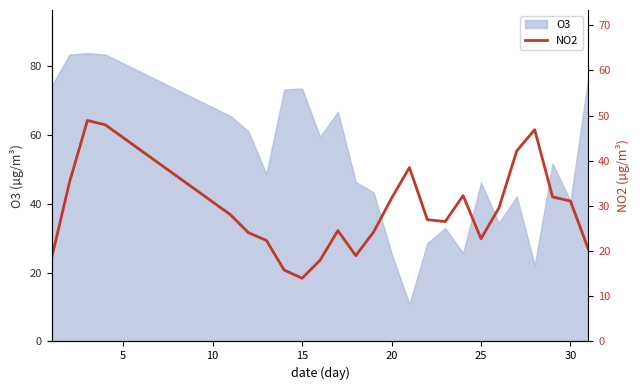

What is the highest value of the O3 series?

83.6